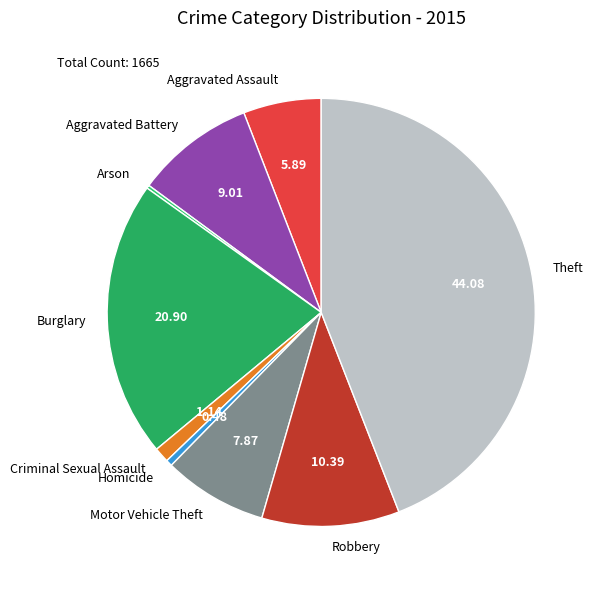

What is the ratio of the value at Aggravated Battery to the value at Motor Vehicle Theft?

1.1